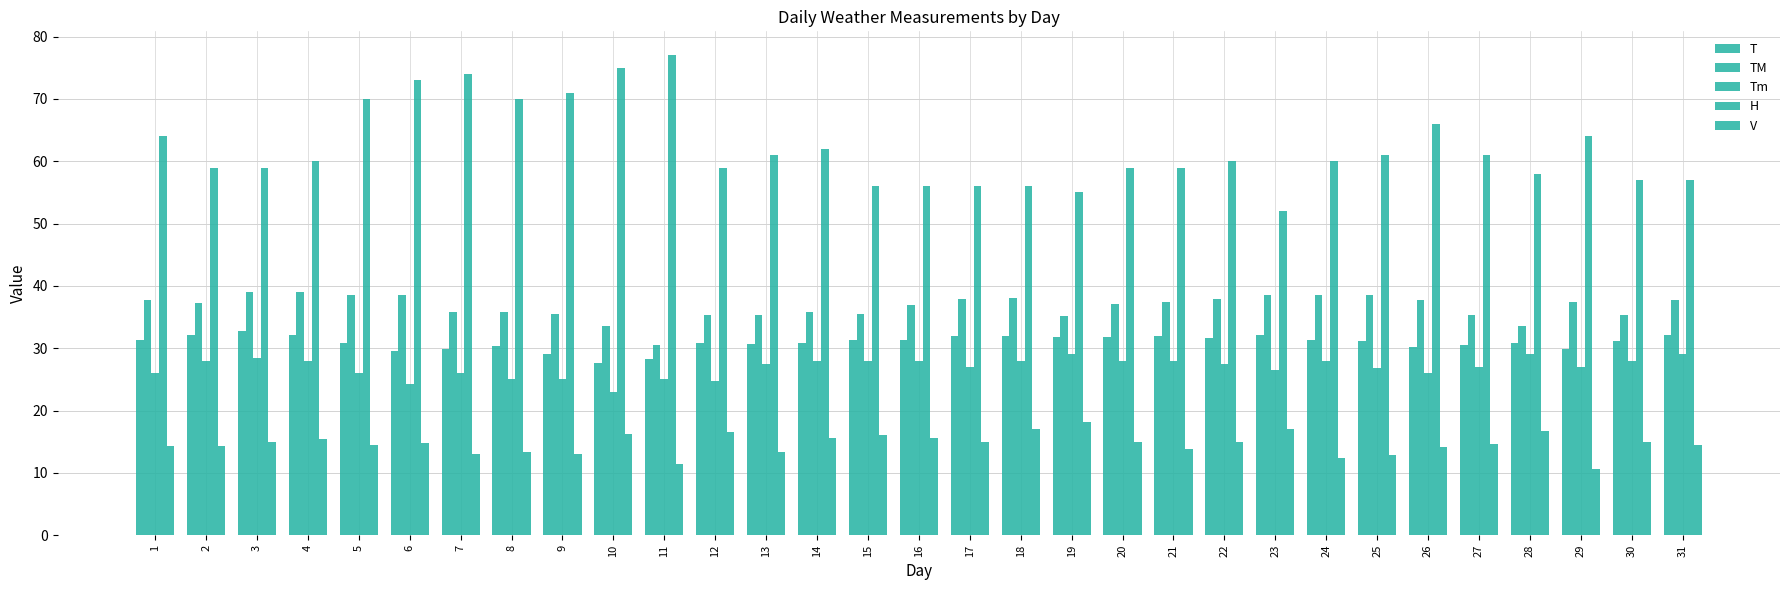

How many groups of bars are there?

31